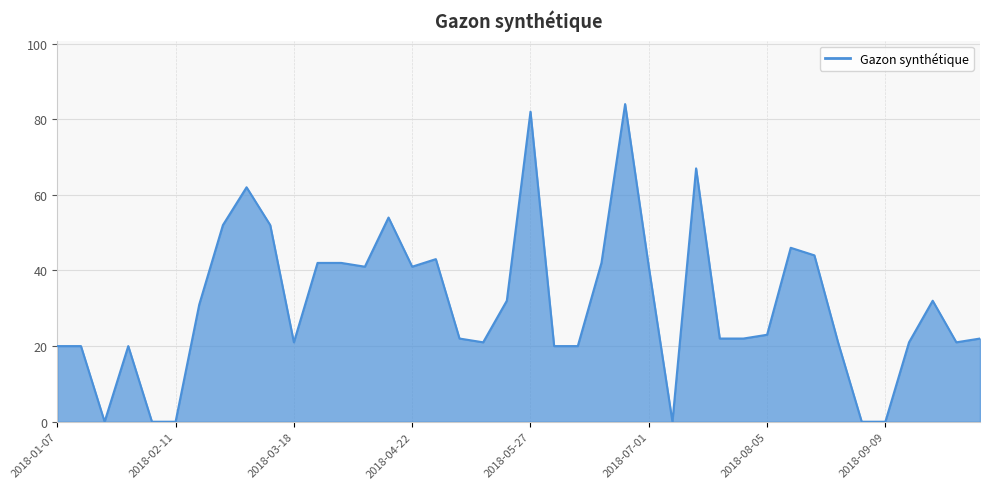

What is the difference between the maximum and minimum values?

84